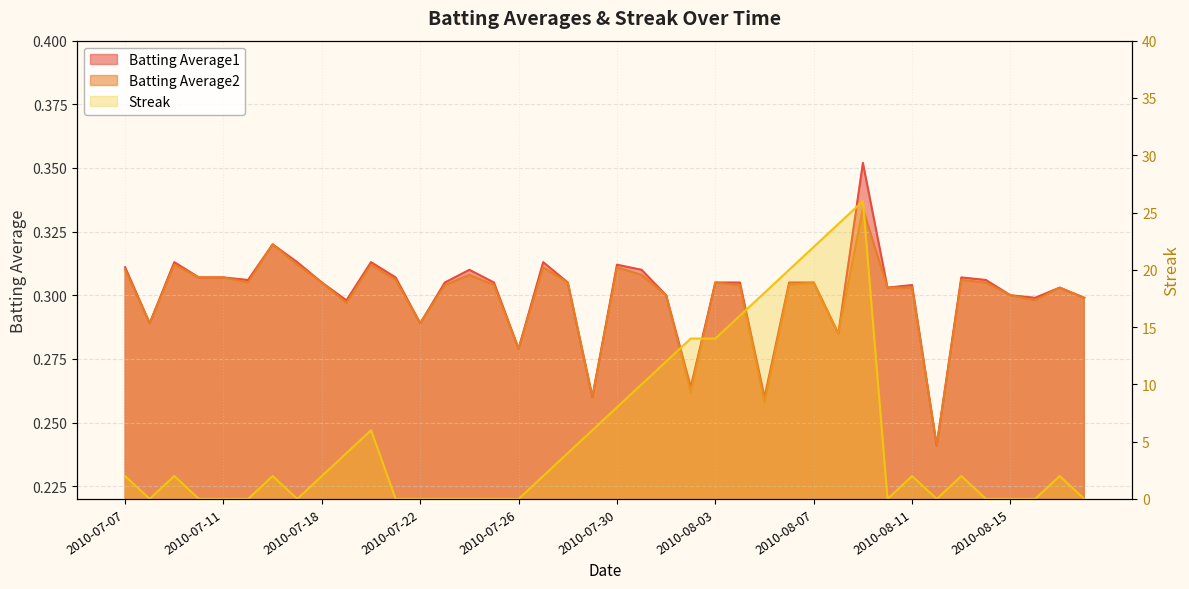

In Batting Average1, how many points are lower than both neighbors (excluding endpoints)?

12